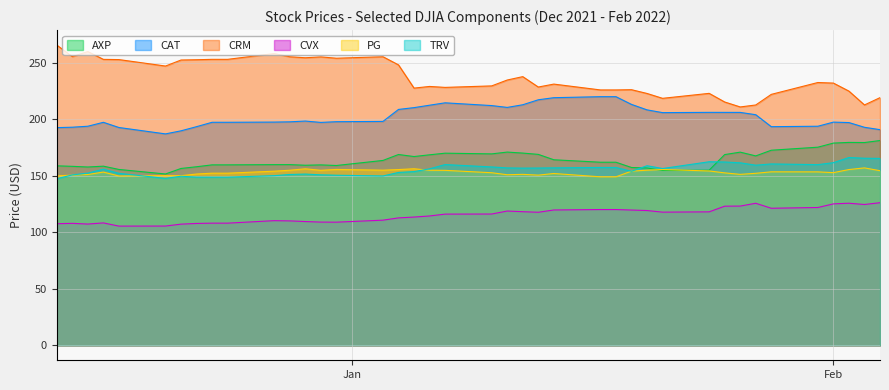

True or false: CVX and CAT intersect in this chart.

False